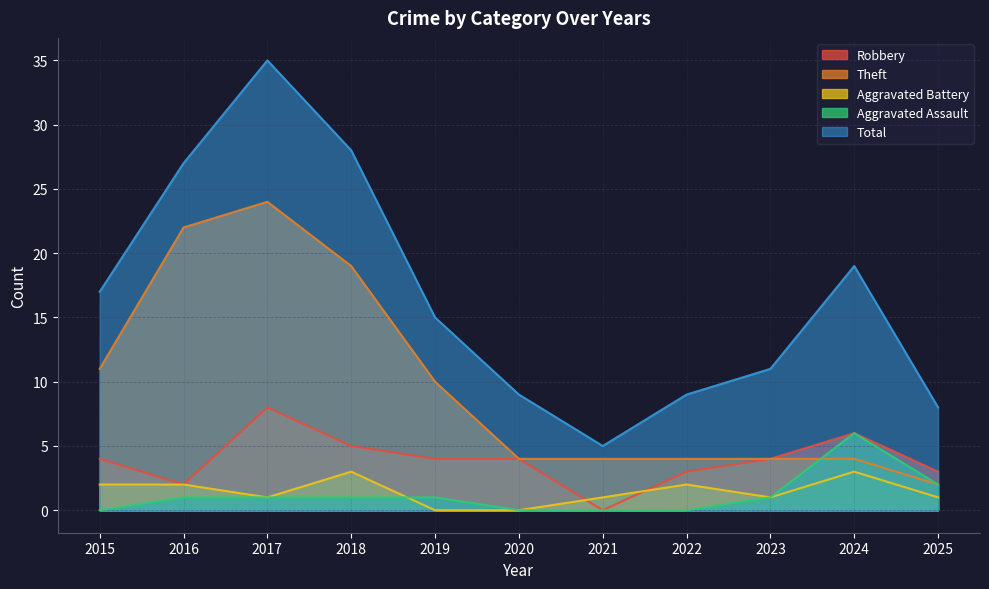

True or false: Aggravated Assault has more than 2 interior local peaks.

False